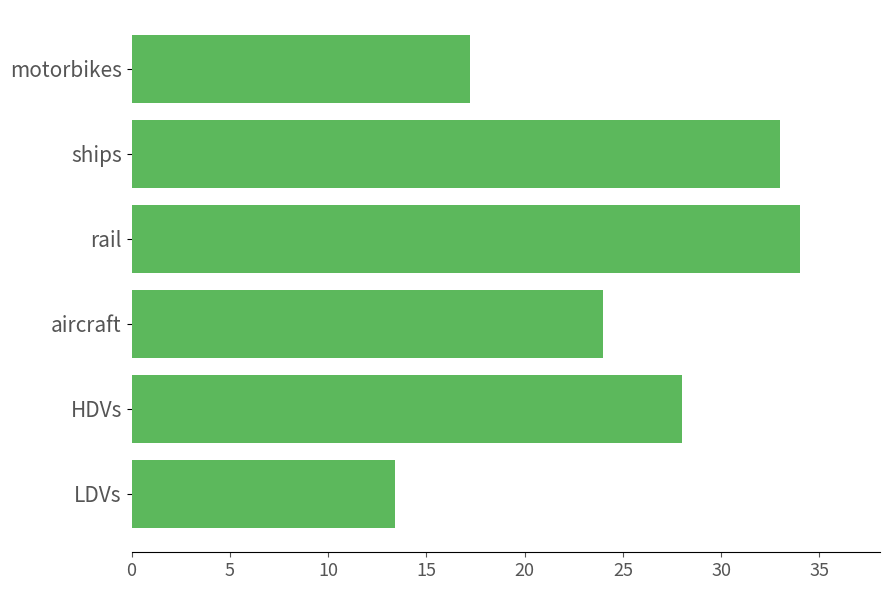

How many distinct data groups are displayed?

1